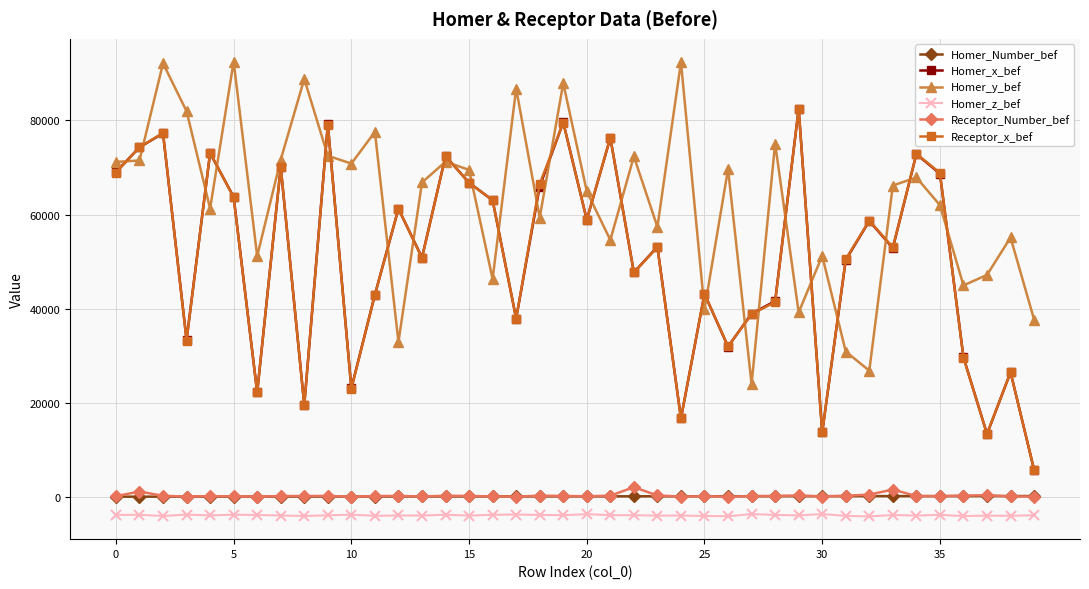

Which series has the widest spread of values?

Homer_x_bef